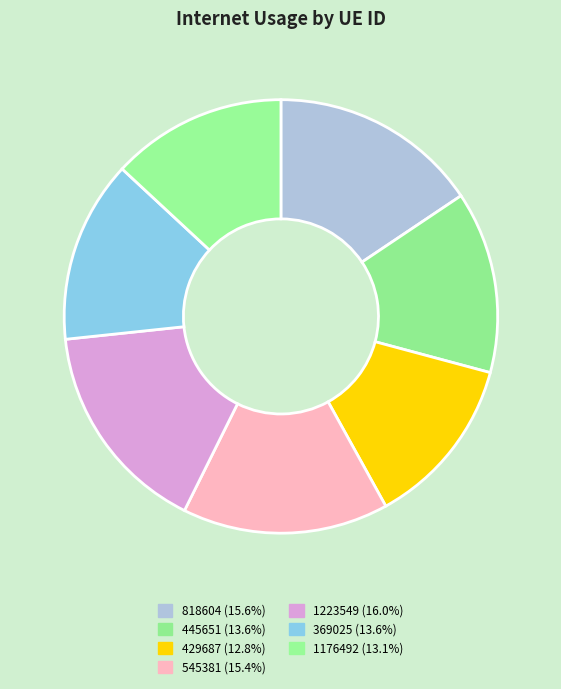

Rank the categories by value from lowest to highest.

429687, 1176492, 445651, 369025, 545381, 818604, 1223549